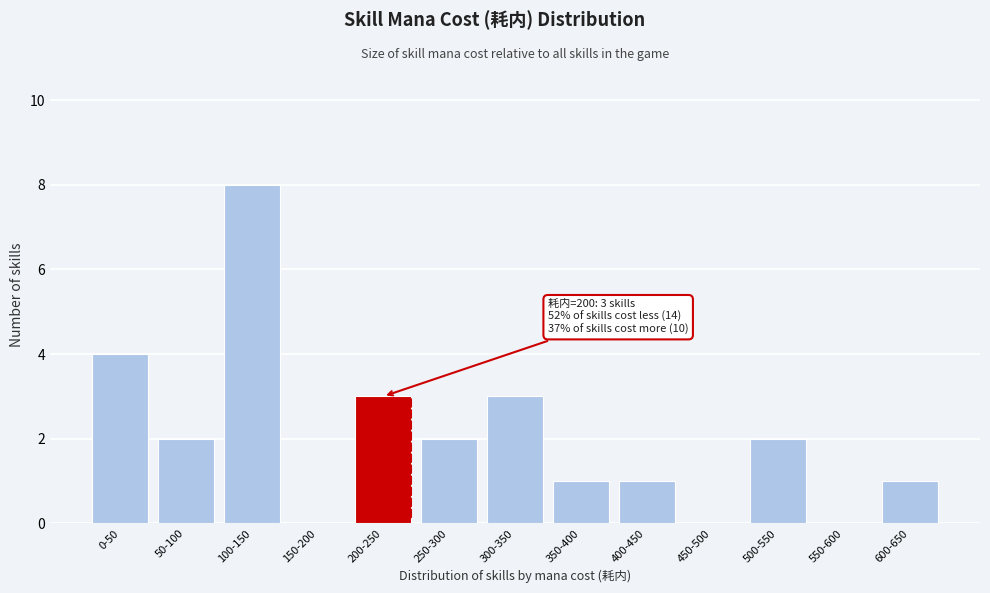

Reading left to right, list all the values displayed in this chart.

0-50=4	50-100=2	100-150=8	150-200=0	200-250=3	250-300=2	300-350=3	350-400=1	400-450=1	450-500=0	500-550=2	550-600=0	600-650=1